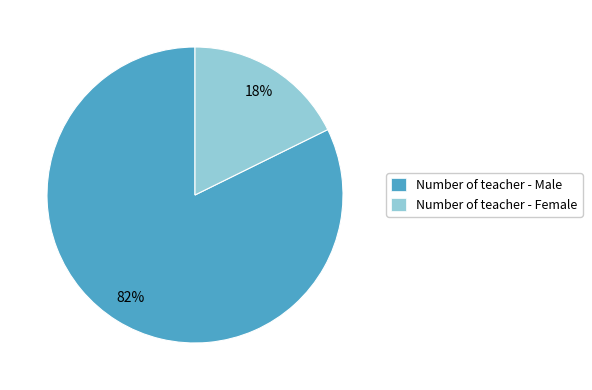

Is there any slice that represents more than half of the pie?

Yes